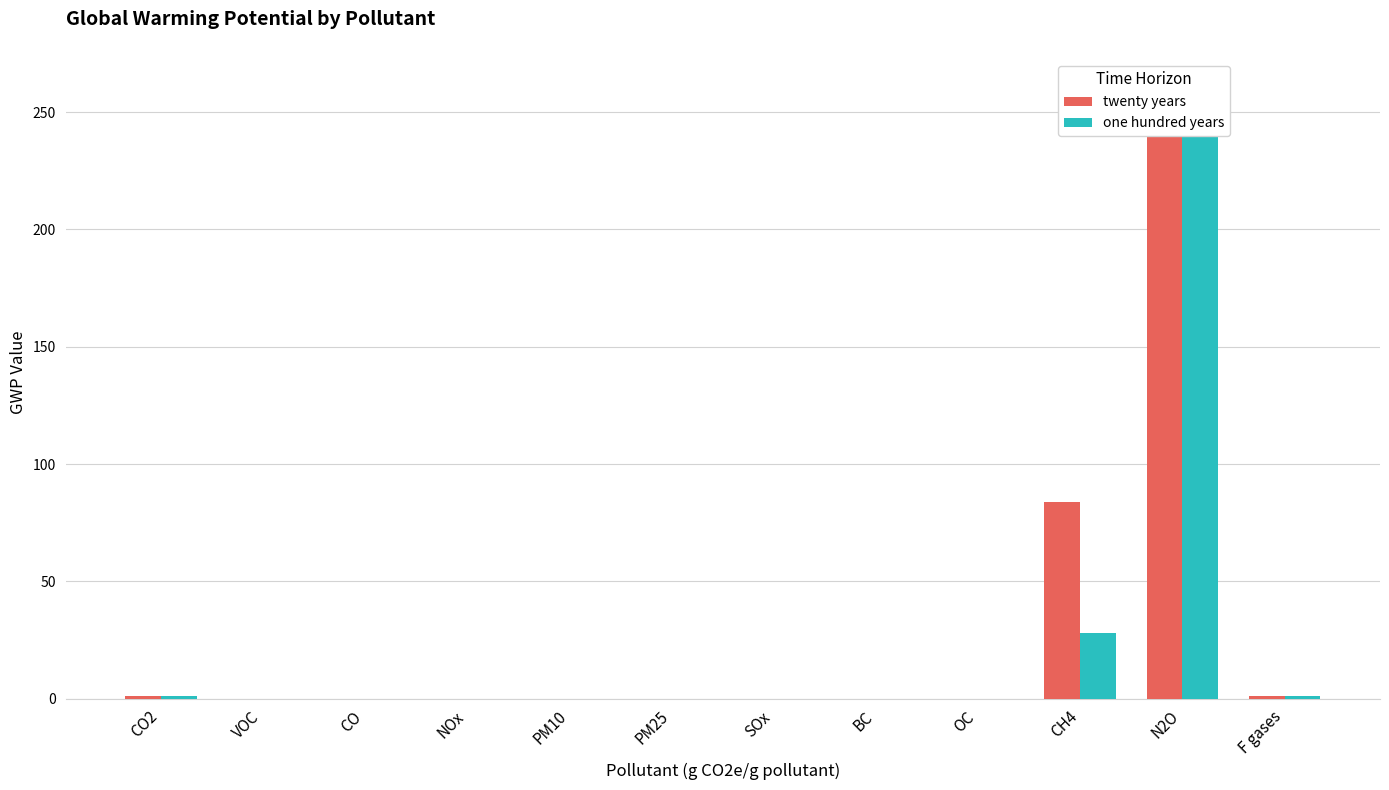

Rank the categories by twenty years value from highest to lowest.

N2O, CH4, CO2, F gases, VOC, CO, NOx, PM10, PM25, SOx, BC, OC